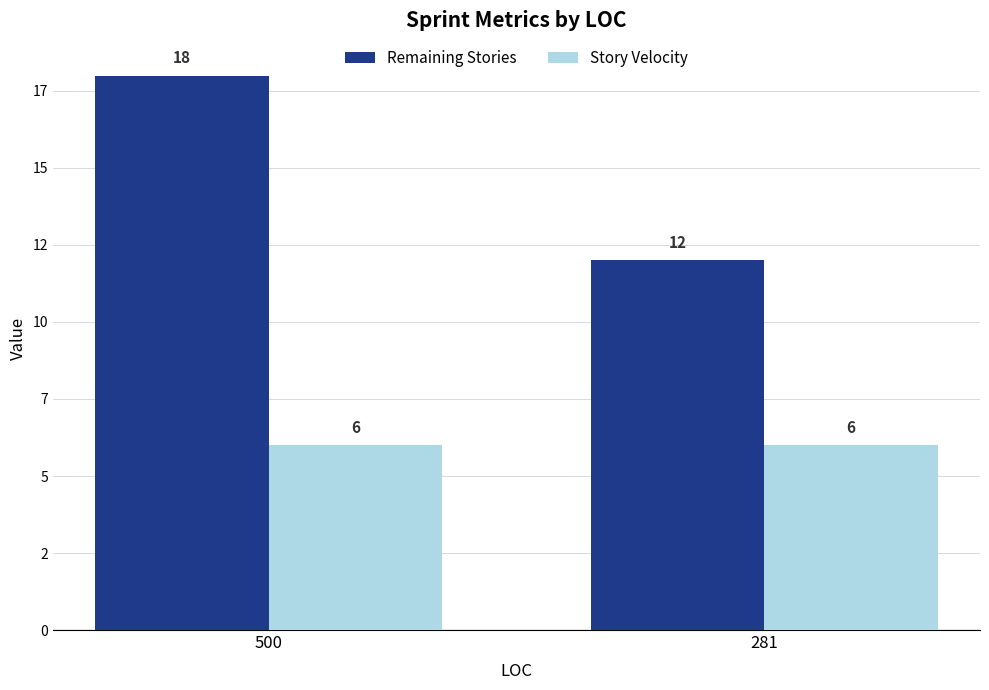

List the series in order of their peak value, lowest first.

Story Velocity, Remaining Stories